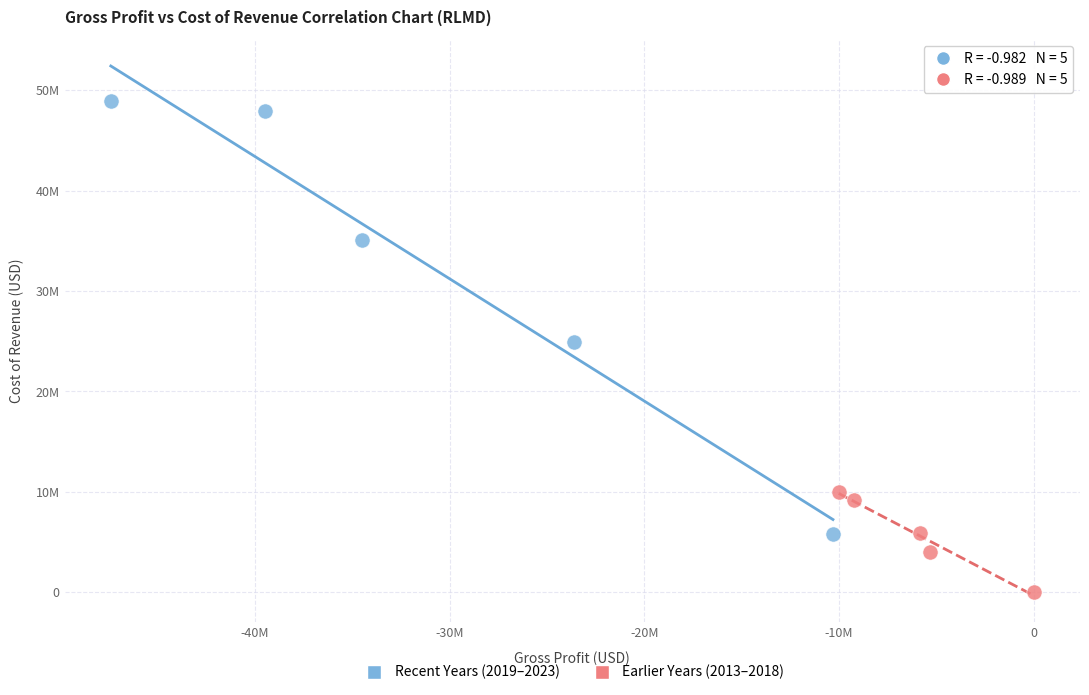

What are all the series names shown in the legend?

Recent Years (2019–2023), Earlier Years (2013–2018)